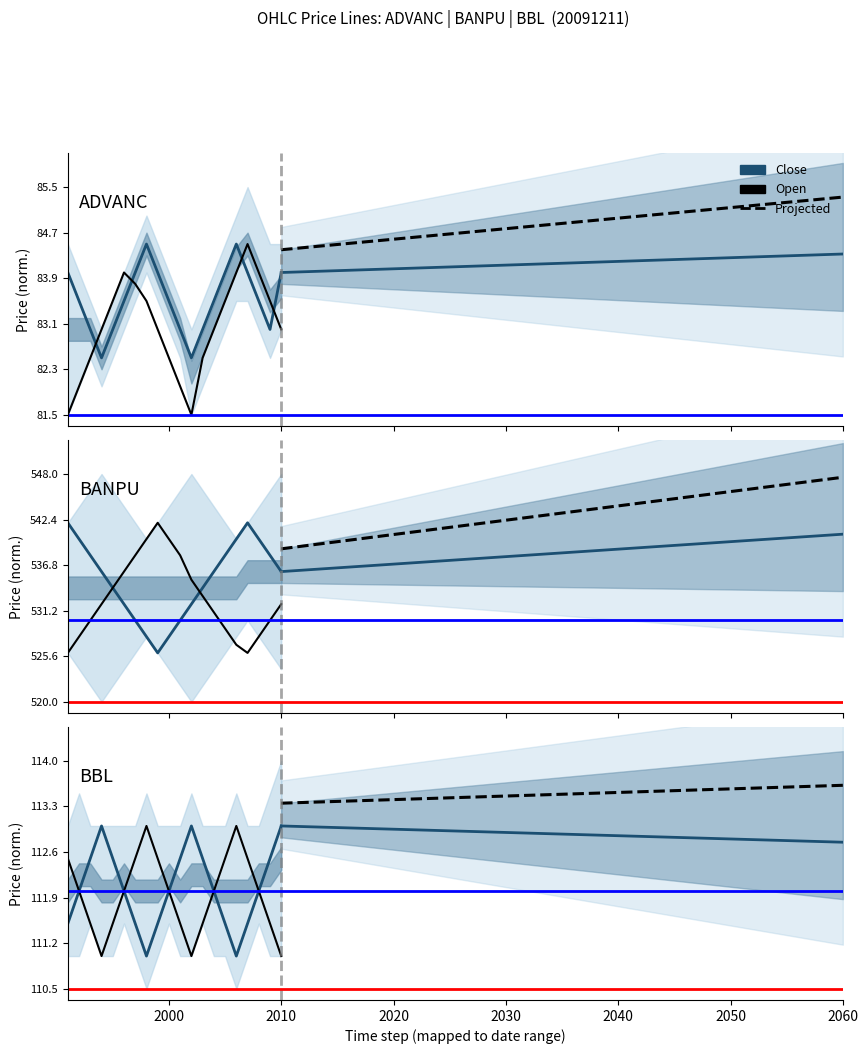

Is this an area chart (filled region under the line)?

No